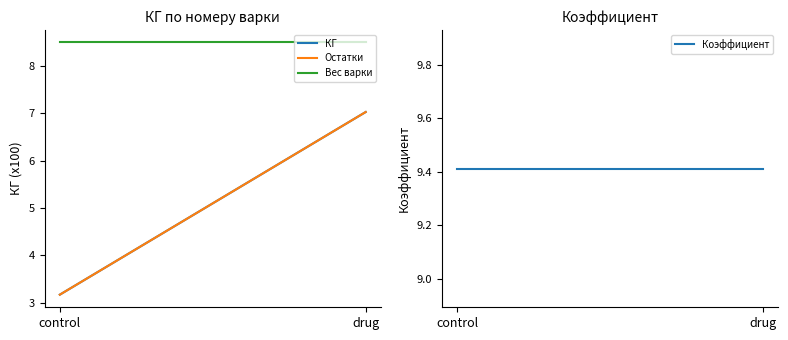

What is the total value across all series at control?

24.3